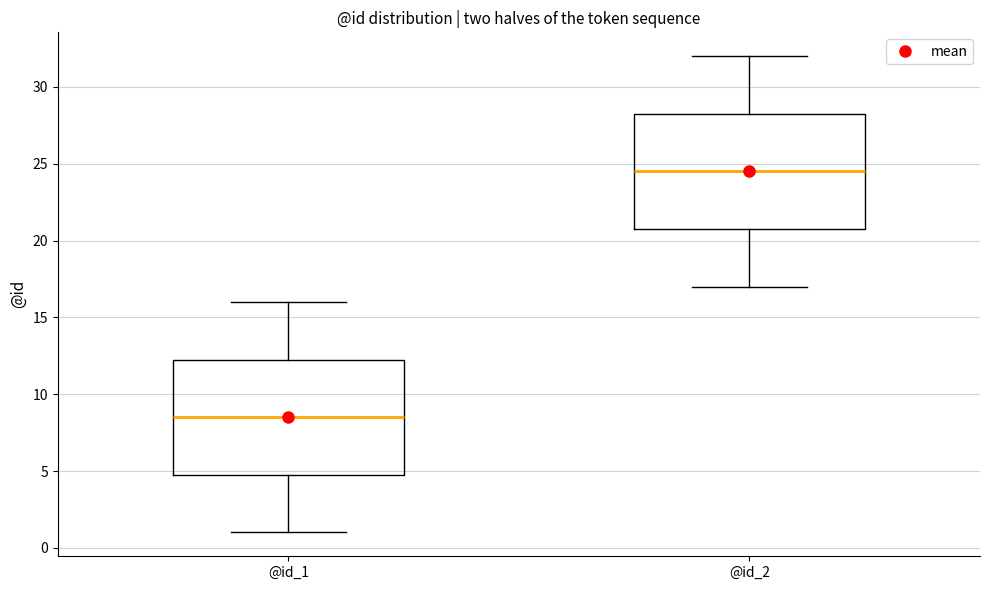

Reading left to right, transcribe this box plot: for each box, give where its median line is, the range the box spans, and where its two whiskers end, as read against the y-axis. The values are not printed on the chart, so give them approximately, as read against the axis.

@id_1: median 8.5, box 5.0 to 12.5, whiskers 1.0 to 16.0
@id_2: median 24.5, box 21.0 to 28.5, whiskers 17.0 to 32.0